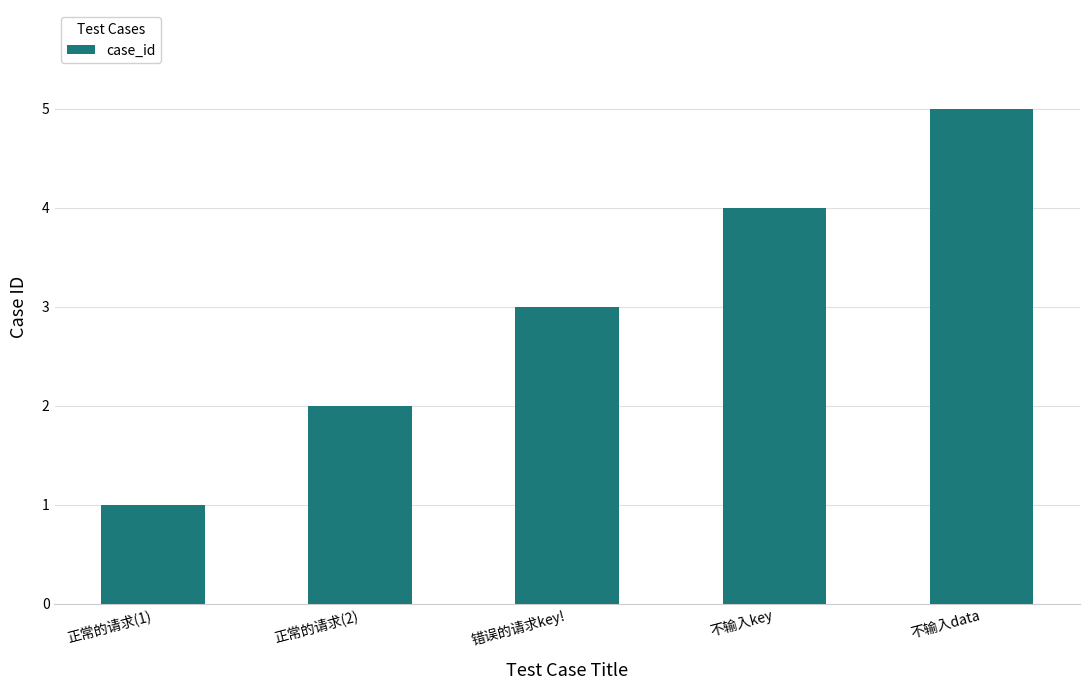

How many categories are shown in the chart?

5